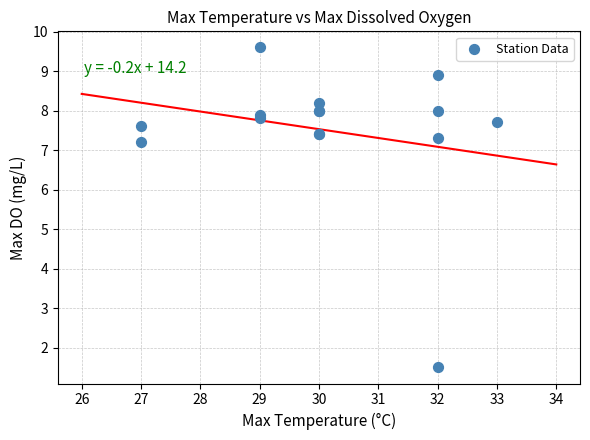

What Y value in the scatter plot is closest to 5?

7.2